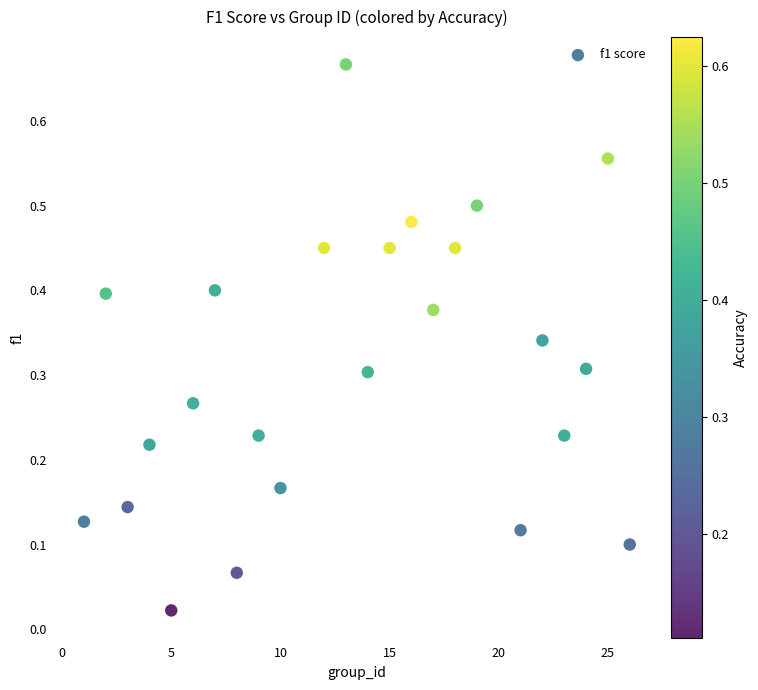

What is the range of X values (max minus min)?

25.0